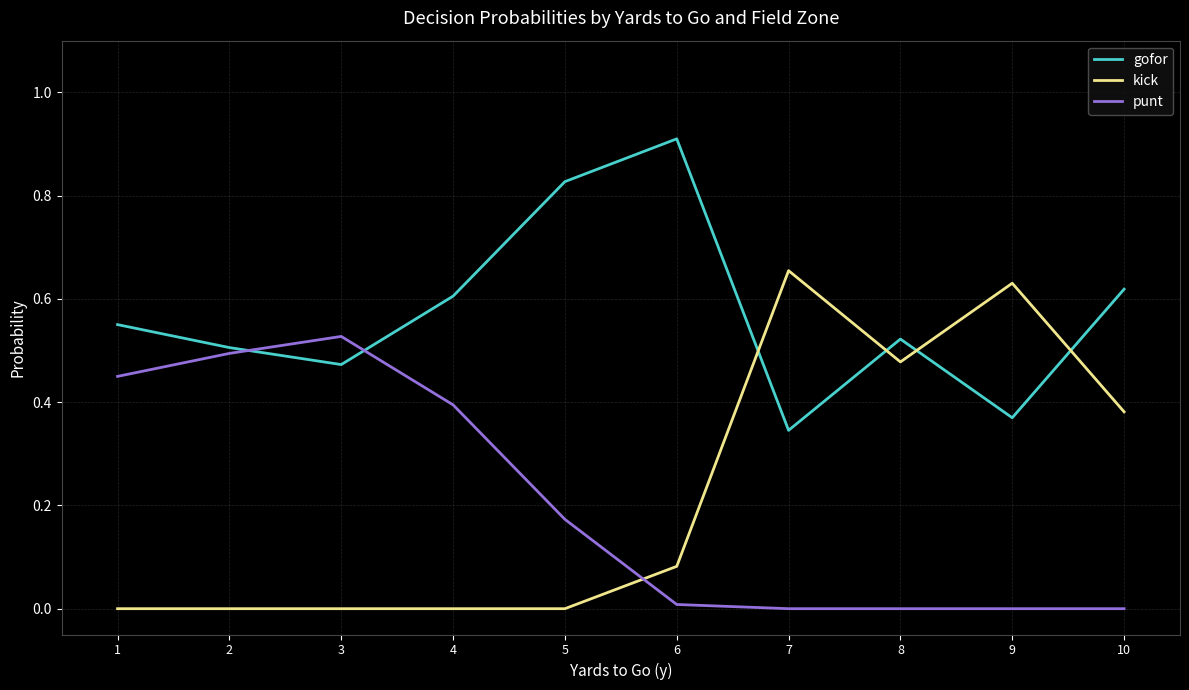

Is the value of punt at 5 greater than the value of kick at 8?

No